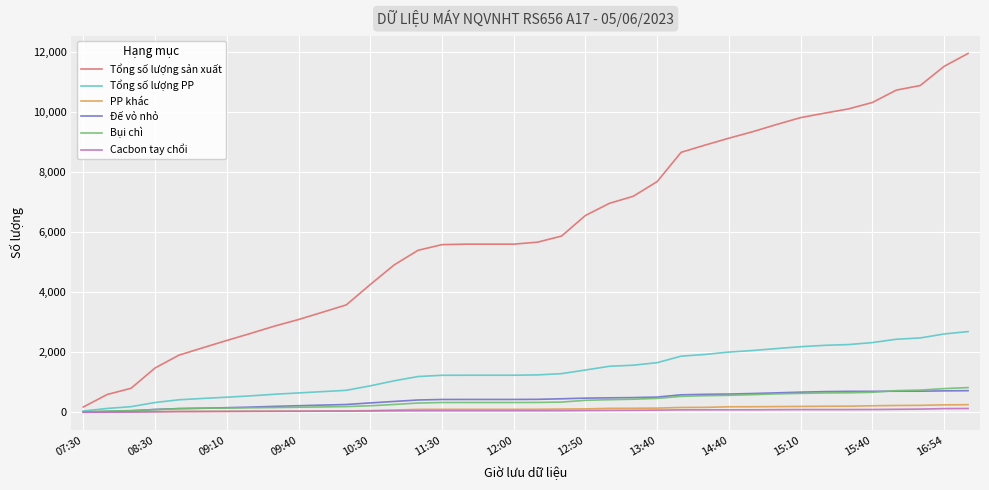

What is the maximum value shown in the chart?

11950